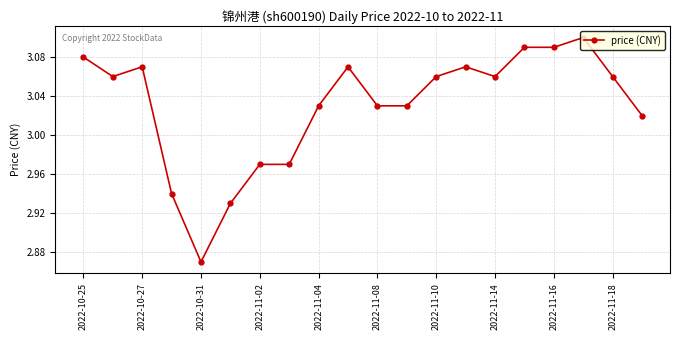

True or false: there are more than 2 points higher than both neighbors.

True